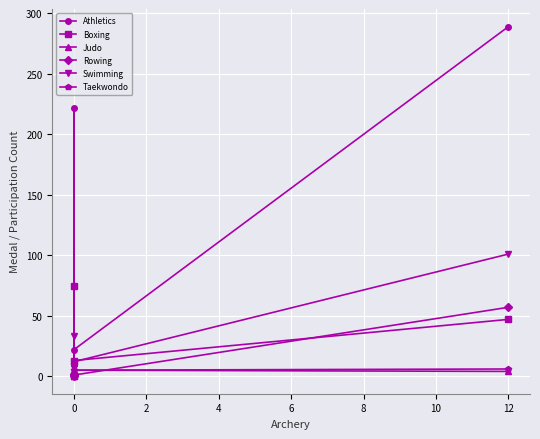

What is the sum of all Judo values?

20